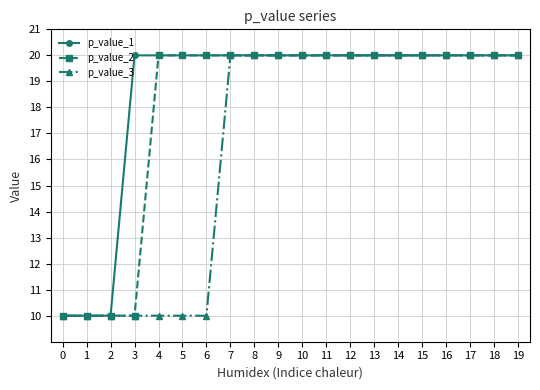

Does the chart have visible grid lines?

Yes